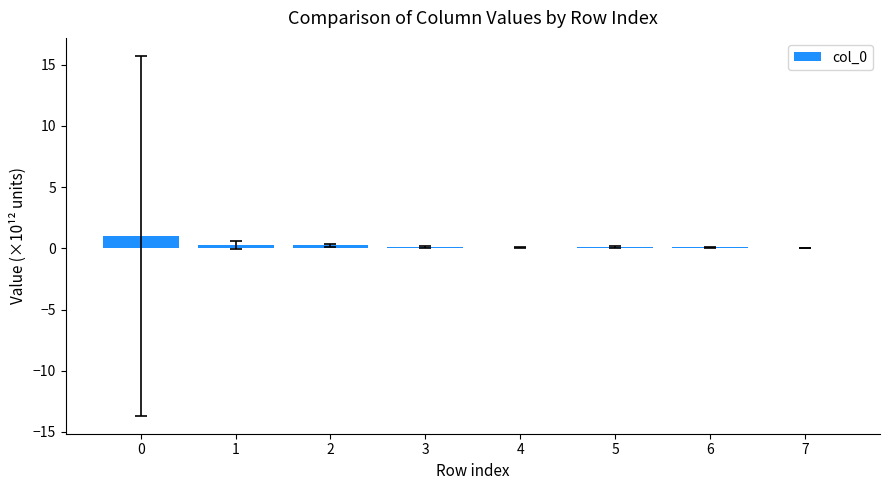

What is the maximum value shown in the chart?

1.0